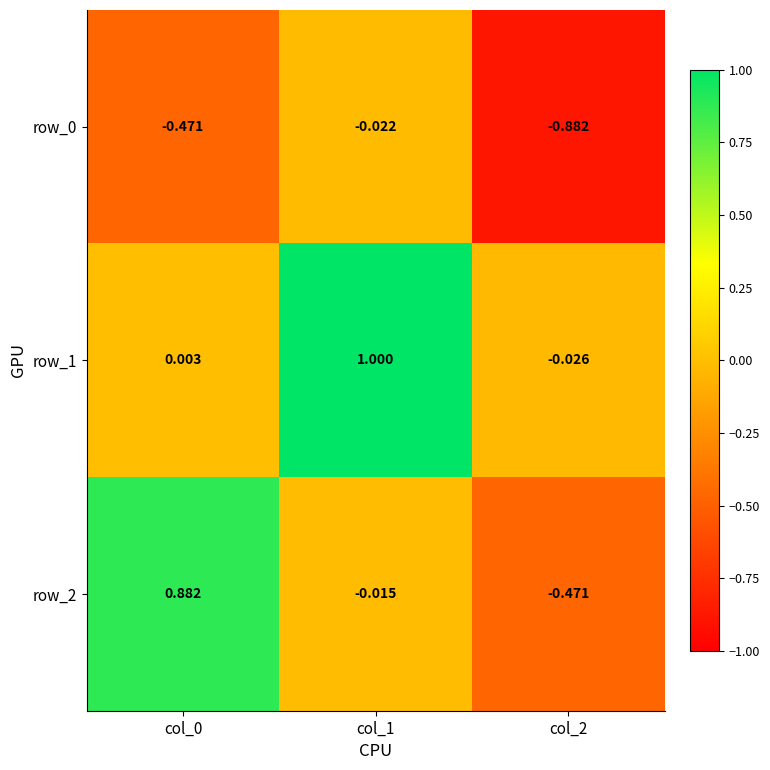

What is the spread (max minus min) of values at col_1?

1.0